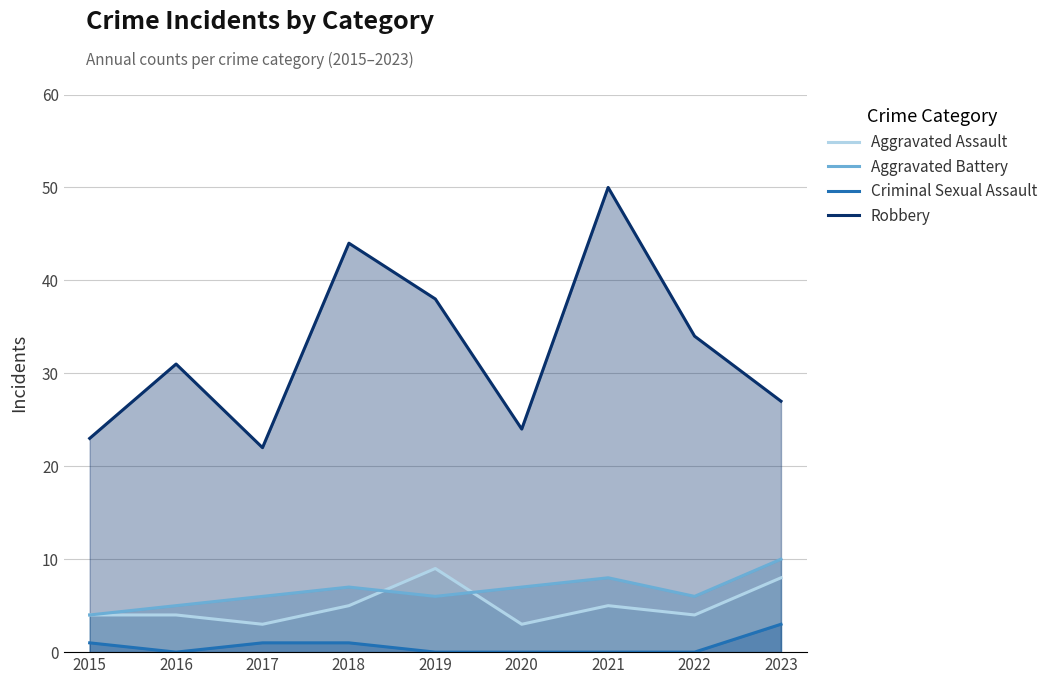

True or false: Aggravated Battery and Criminal Sexual Assault intersect in this chart.

False